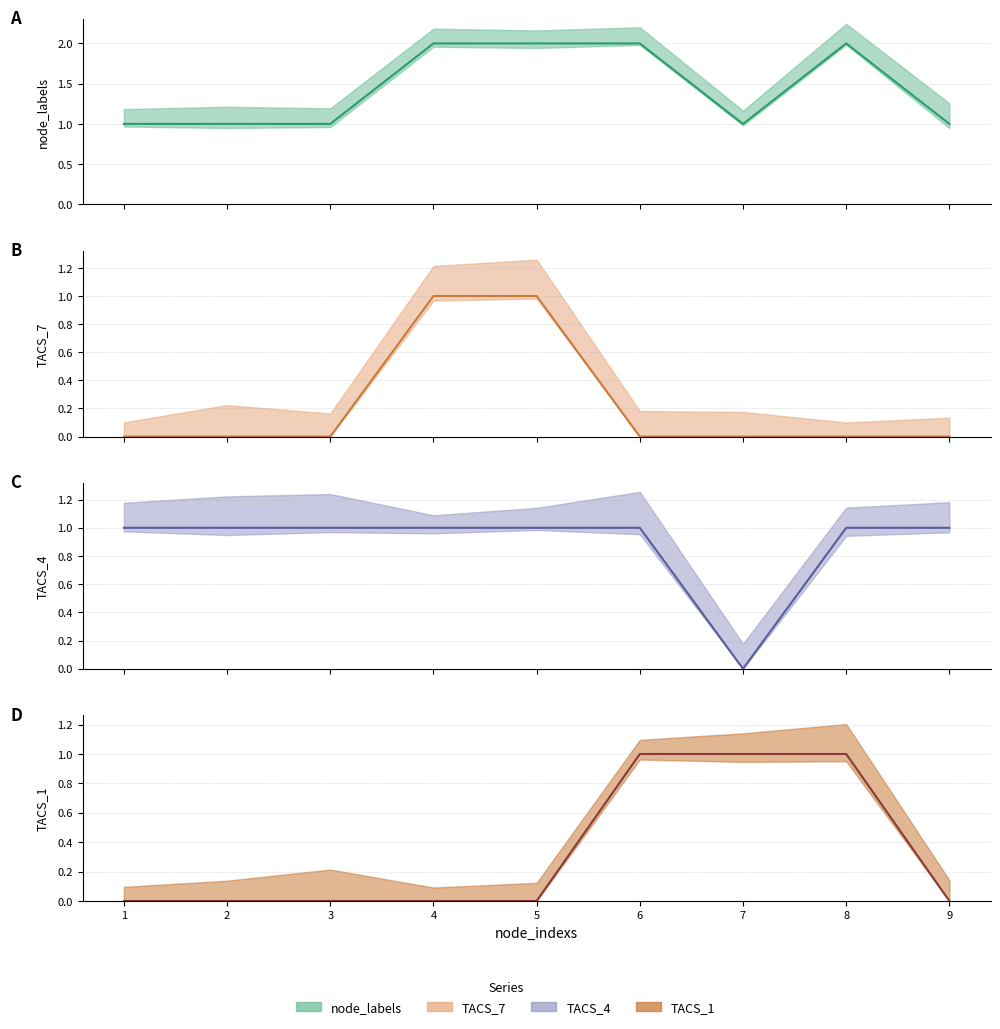

Reading left to right, transcribe all the data shown in this chart.

node_labels: 1	1	1	2	2	2	1	2	1
TACS_7: 0	0	0	1	1	0	0	0	0
TACS_4: 1	1	1	1	1	1	0	1	1
TACS_1: 0	0	0	0	0	1	1	1	0